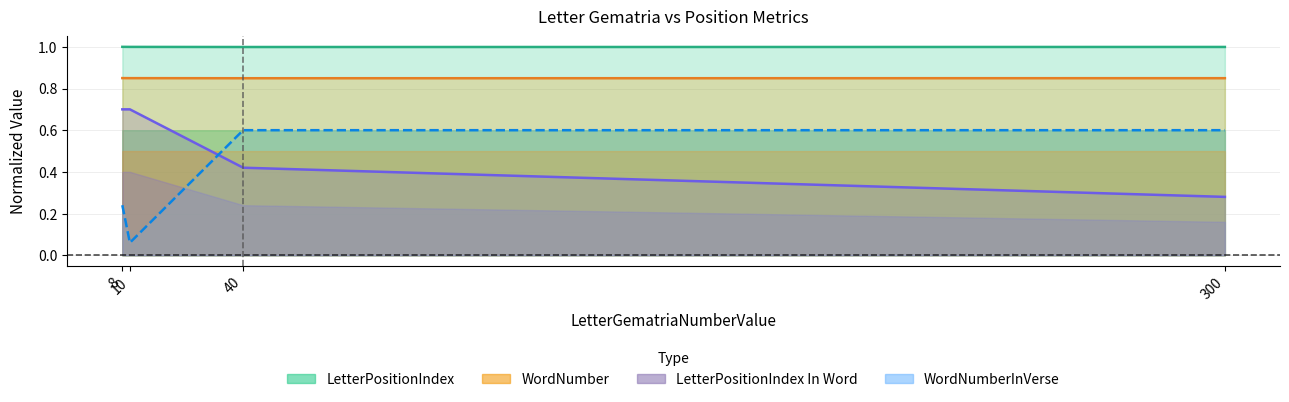

At how many categories does at least one series exceed 0?

4